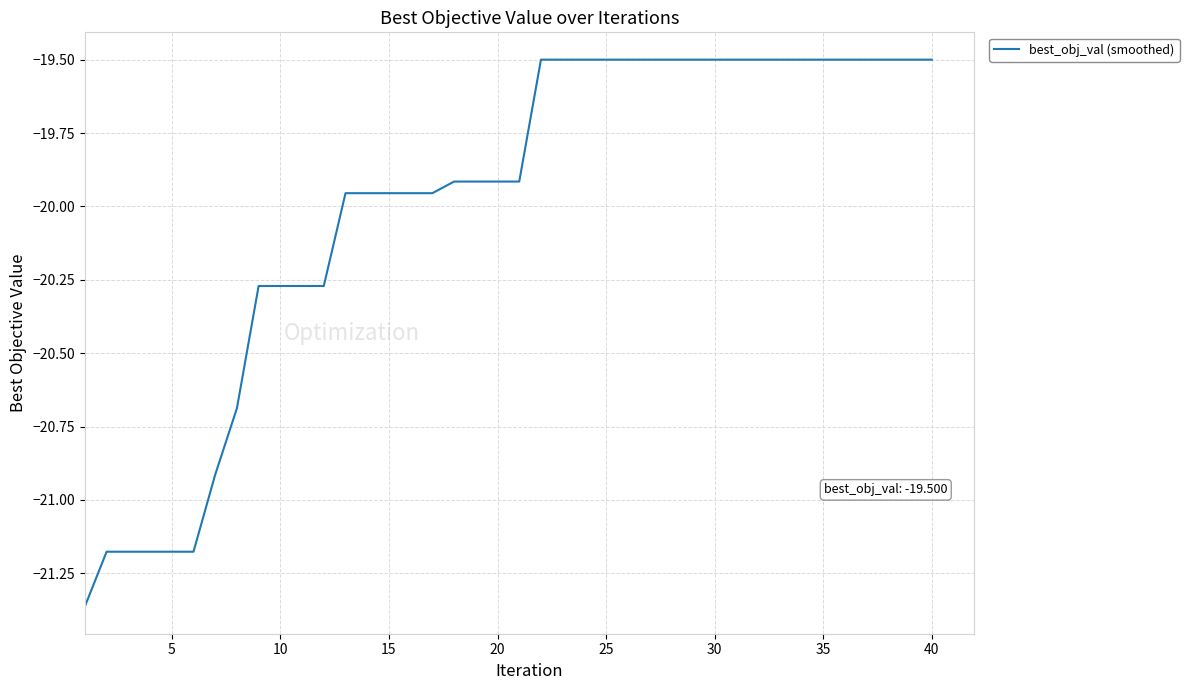

How many lines are shown in the chart?

1